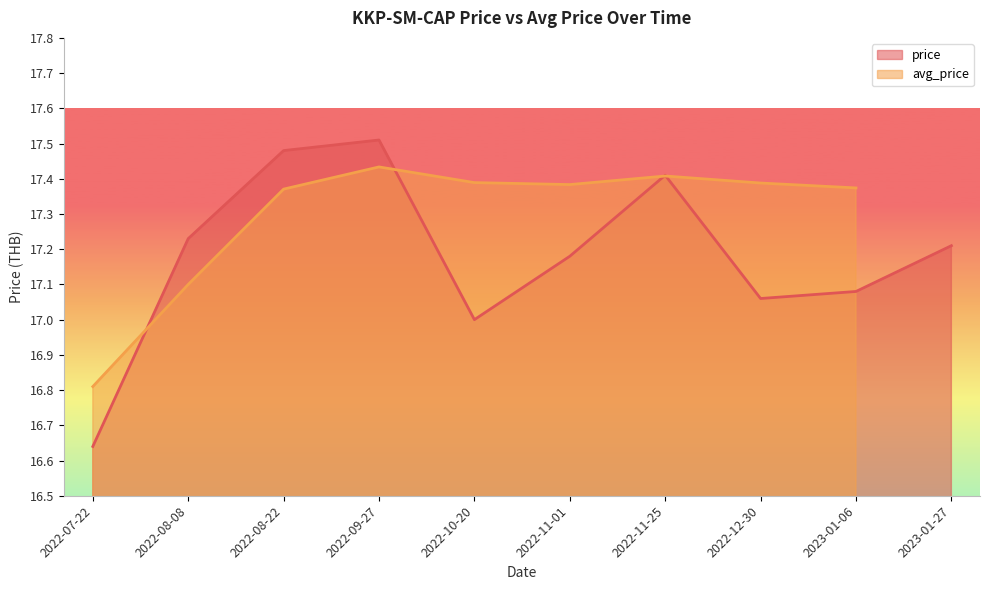

The price series shows 25.3 at 2022-12-30. True or false?

False